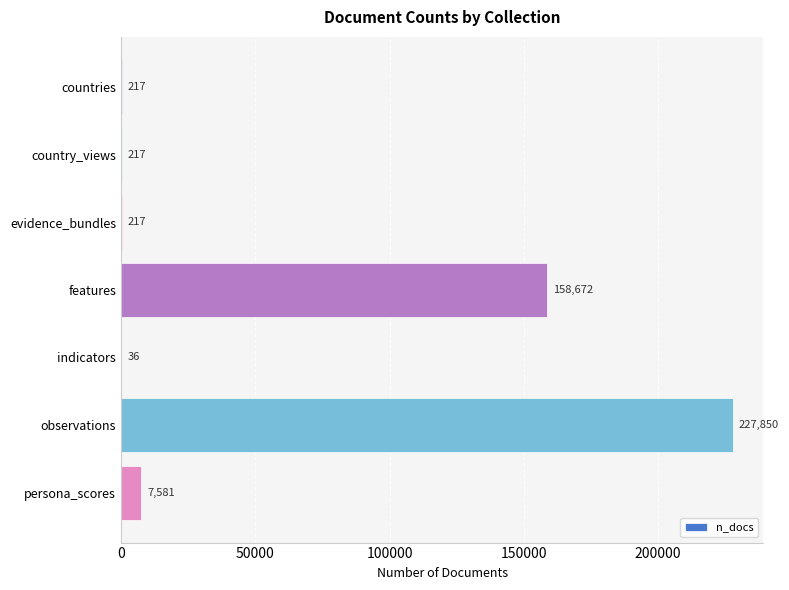

At which label is the value closest to 113943?

features